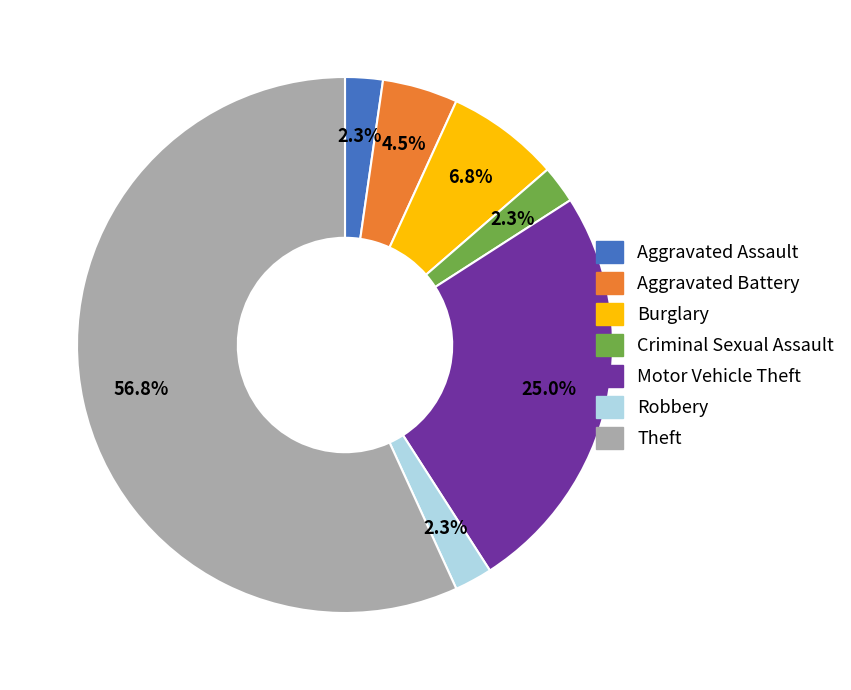

The Burglary slice represents 7% of the pie. True or false?

True